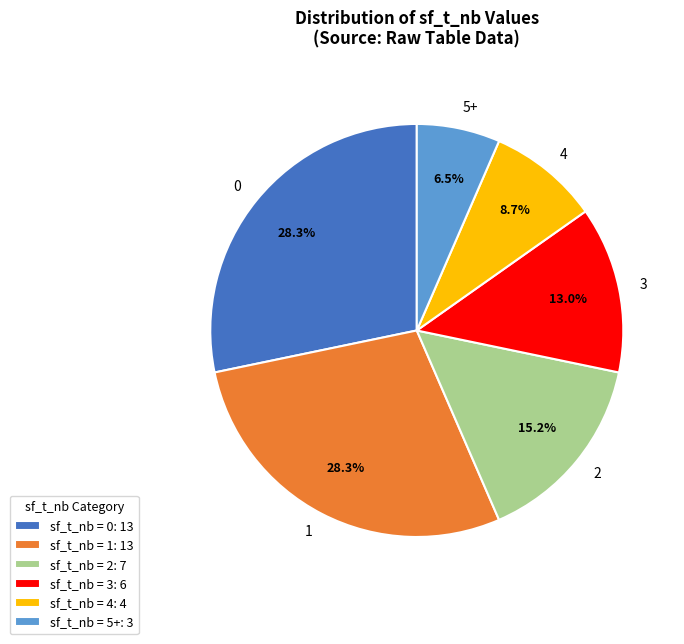

Combined, what portion of the pie is 2 and 0?

43.5%